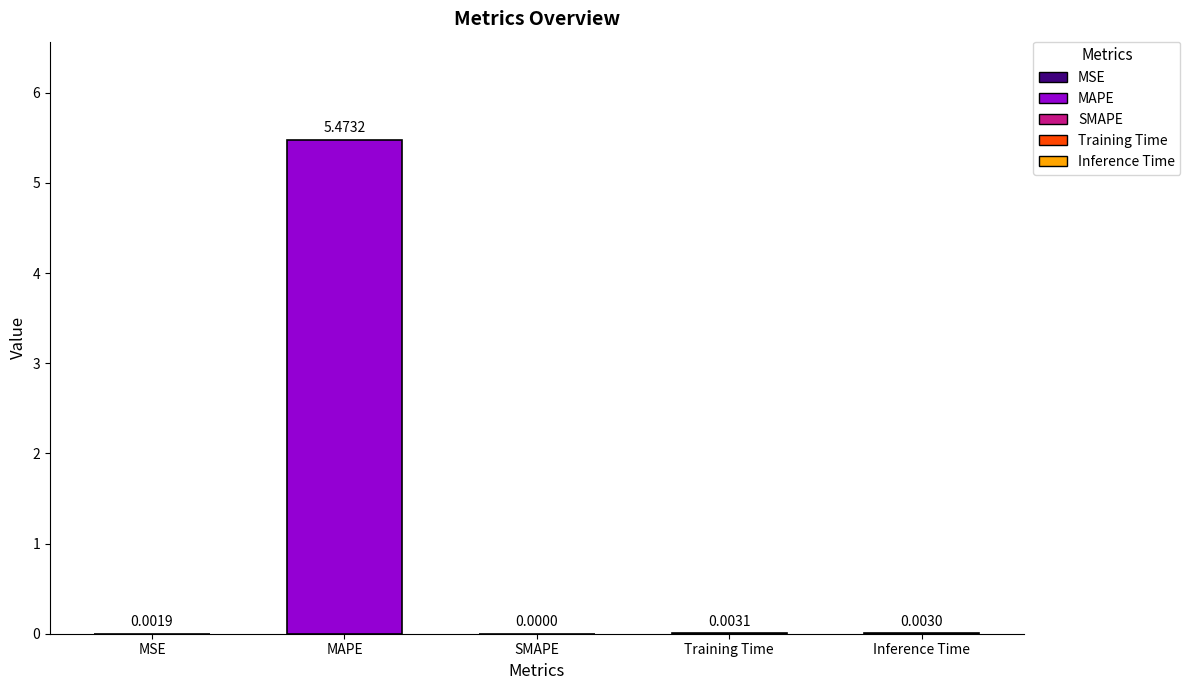

What is the sum of all values?

5.5